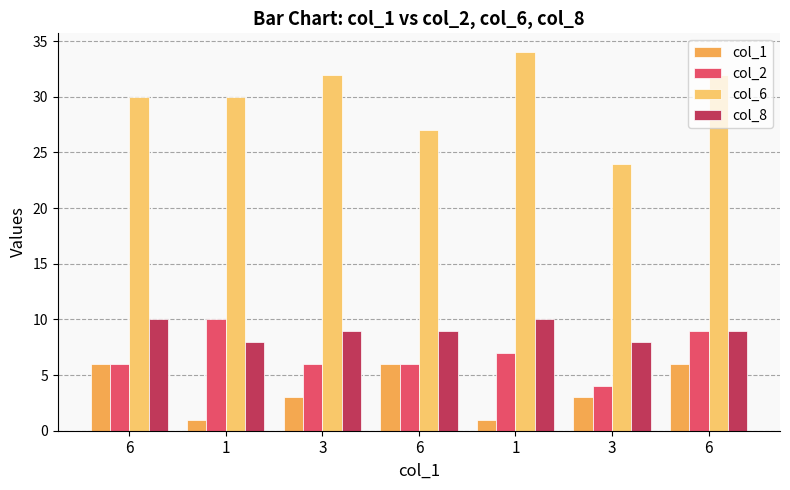

How many bars are there in total?

28